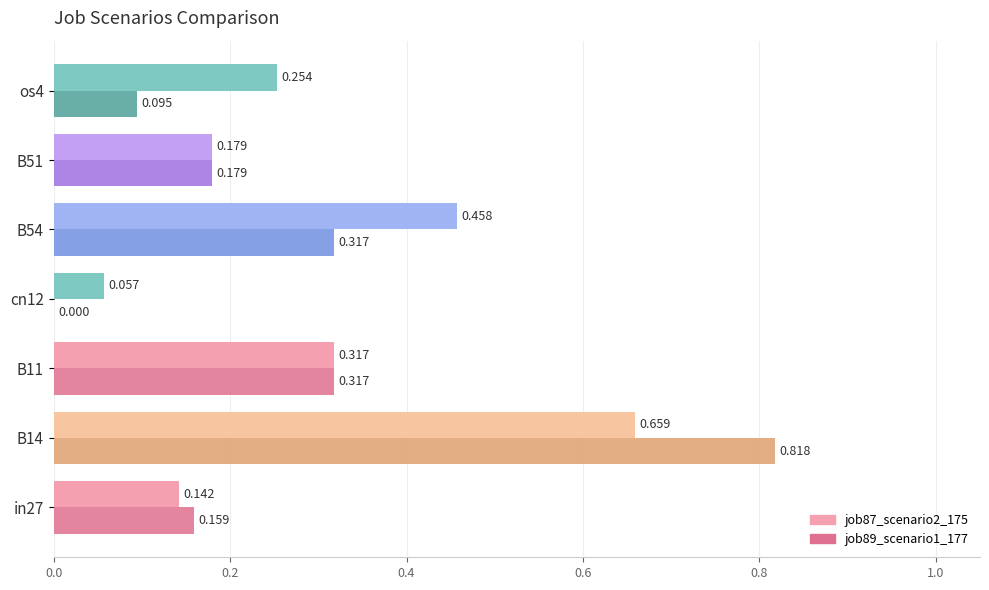

Is the value of job89_scenario1_177 at in27 greater than the value of job87_scenario2_175 at B51?

No